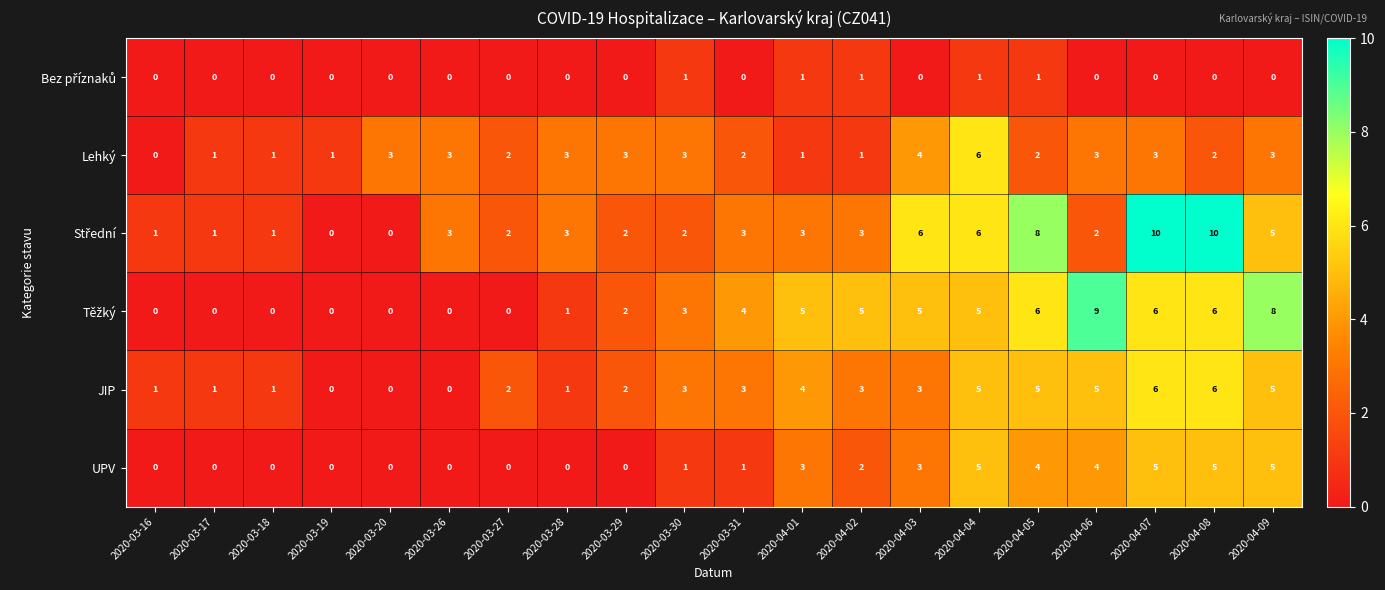

What is the total value across all series at 2020-03-18?

3